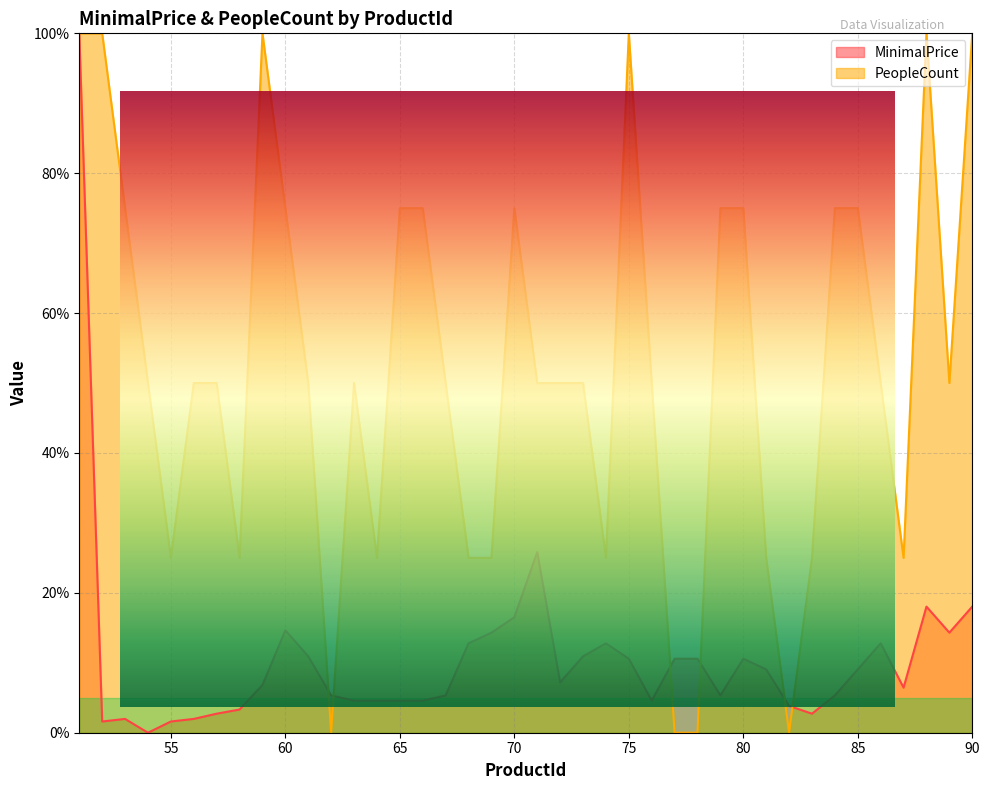

Which series has the largest range (max minus min)?

MinimalPrice